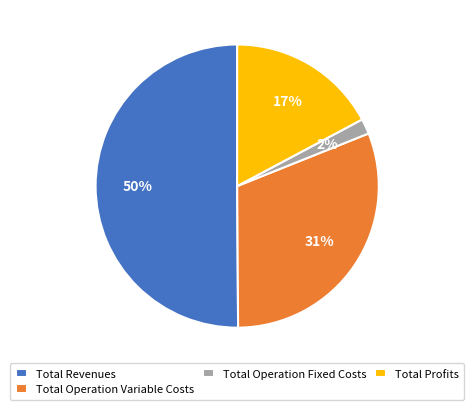

Which has a higher value, Total Profits or Total Revenues?

Total Revenues